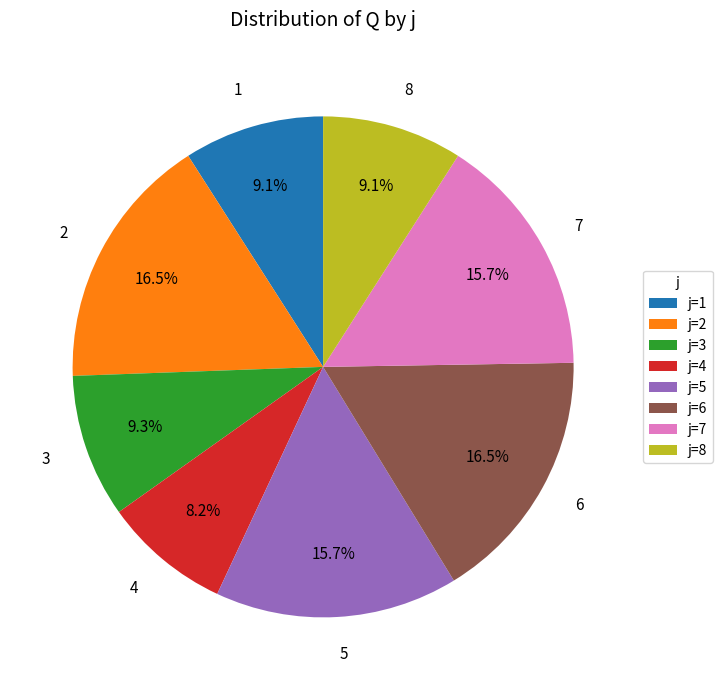

Count the number of slices in the pie.

8